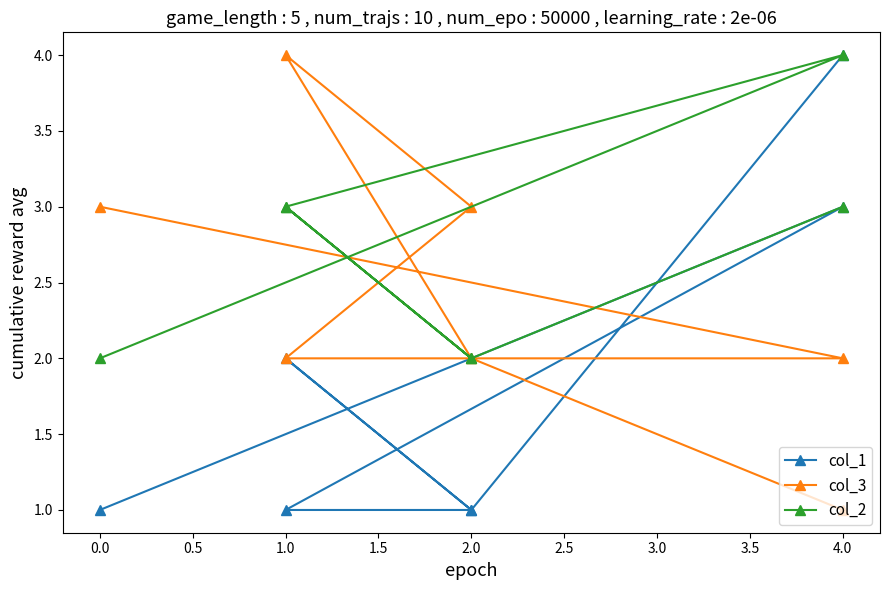

What value does the col_3 series have at 2.0?

2